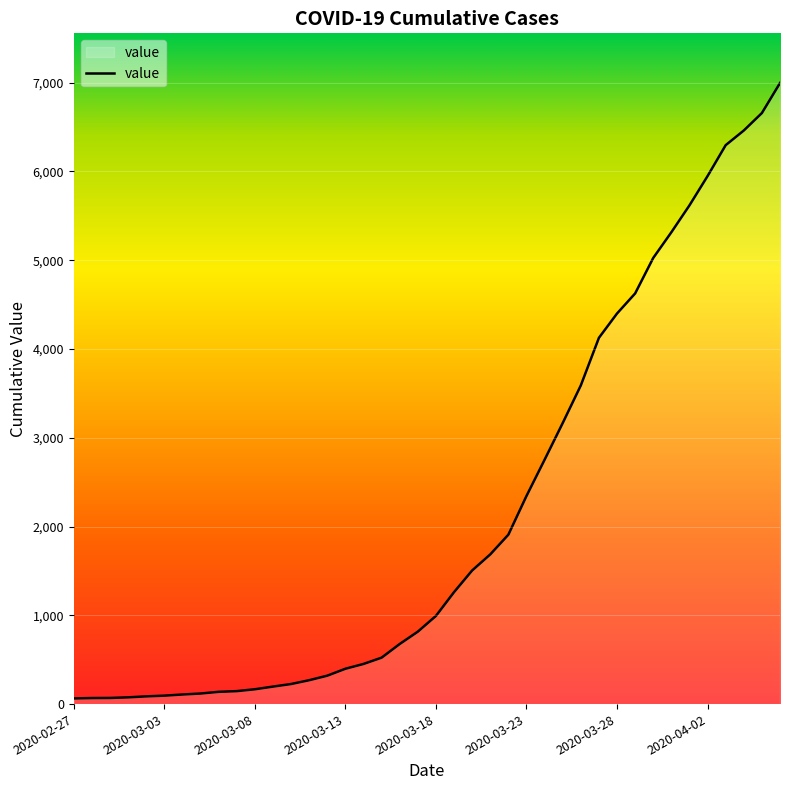

What is the difference between the maximum and minimum values?

6931